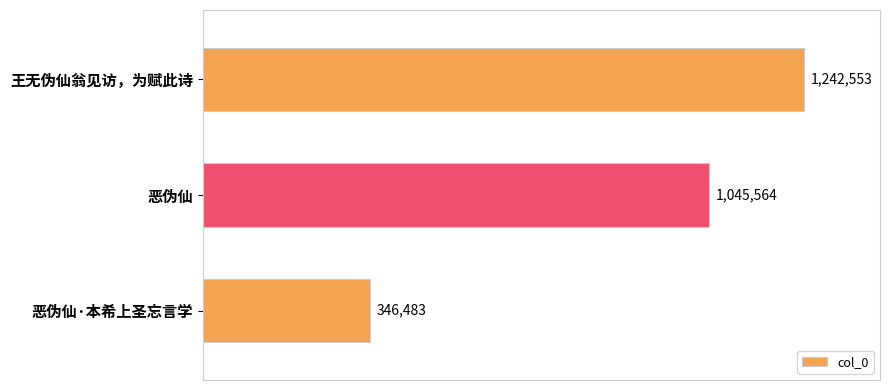

Does the chart contain any negative values?

No